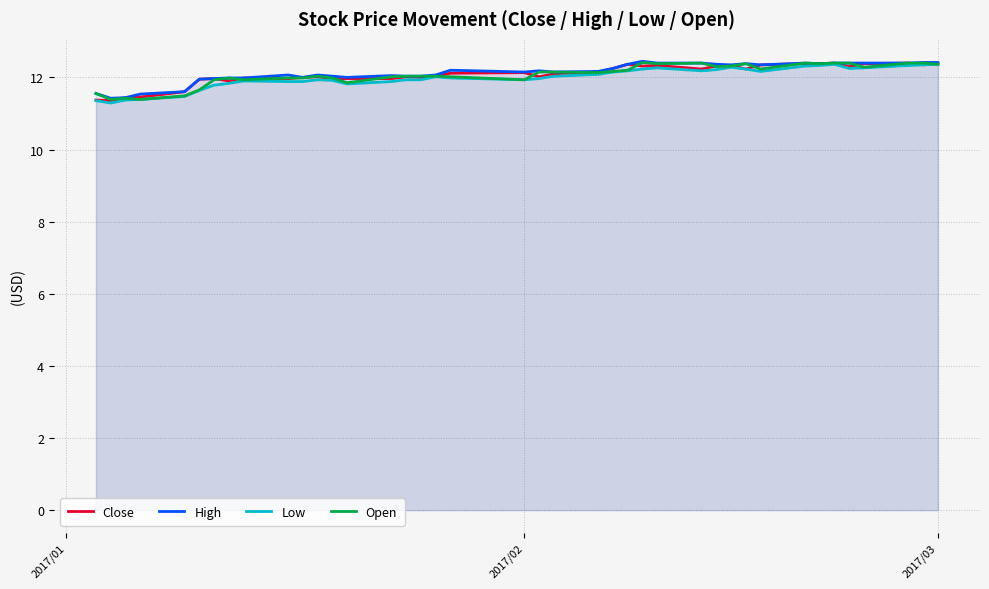

What is the smallest value displayed?

11.3